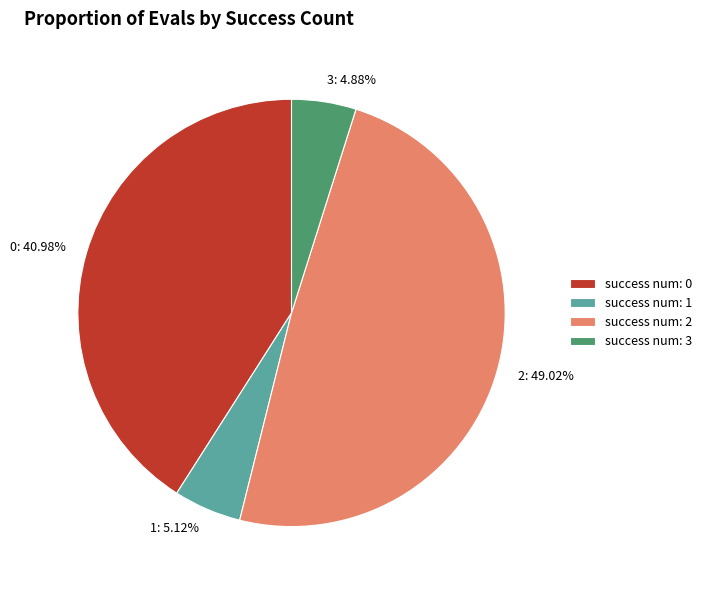

Is there a majority slice in this chart?

No